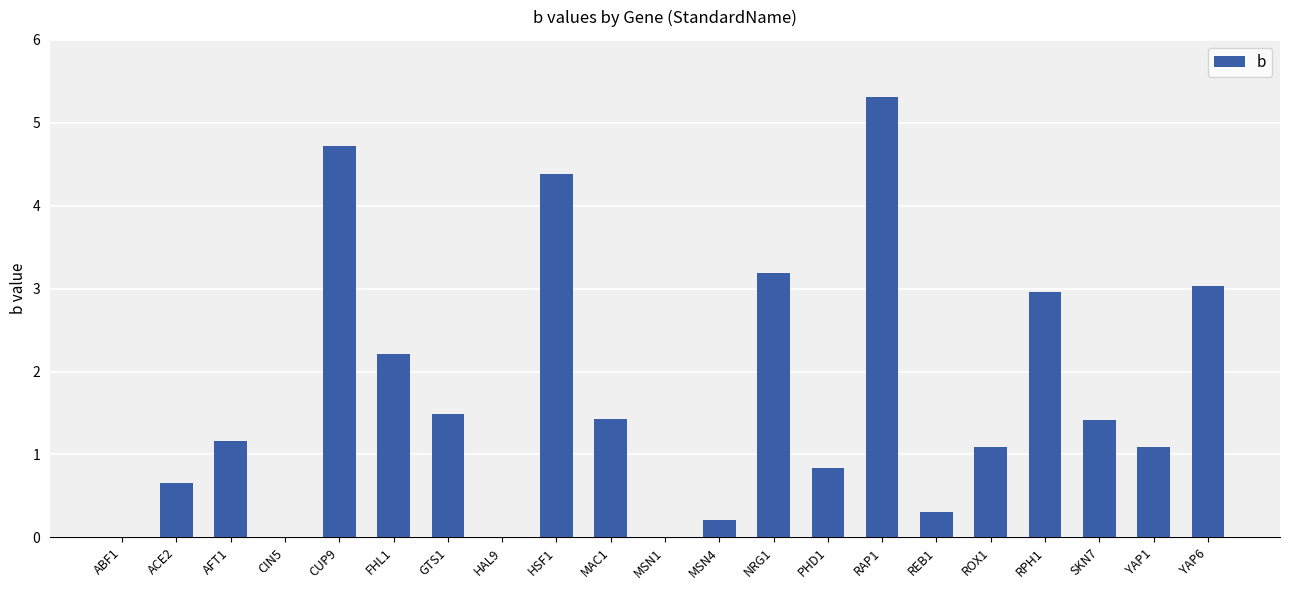

Are the bars grouped side by side (vs. stacked)?

No